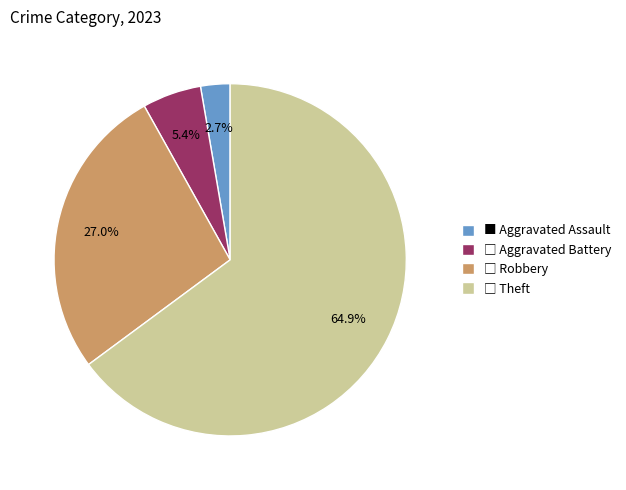

Count the number of slices in the pie.

4